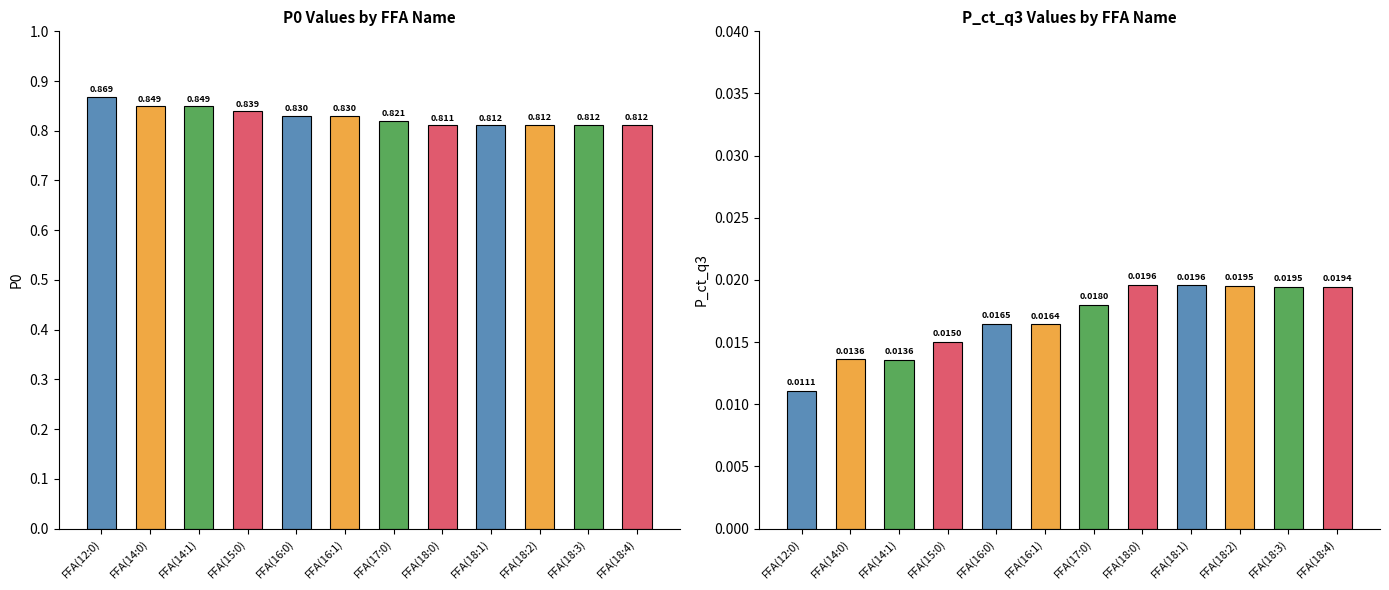

Reading left to right, transcribe all the data shown in this chart.

P0: 0.9	0.8	0.8	0.8	0.8	0.8	0.8	0.8	0.8	0.8	0.8	0.8
P_ct_q3: 0.0	0.0	0.0	0.0	0.0	0.0	0.0	0.0	0.0	0.0	0.0	0.0